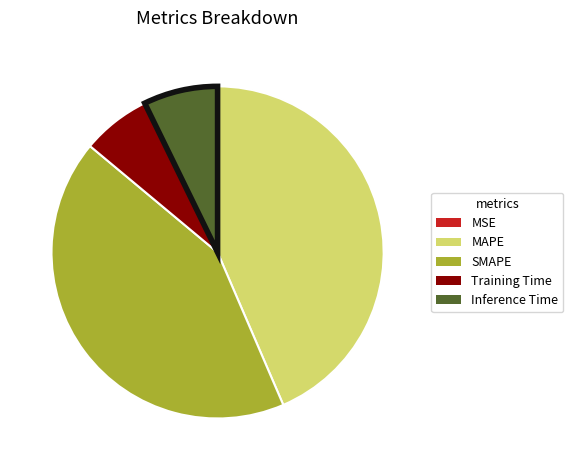

Which has a higher value, SMAPE or Training Time?

SMAPE